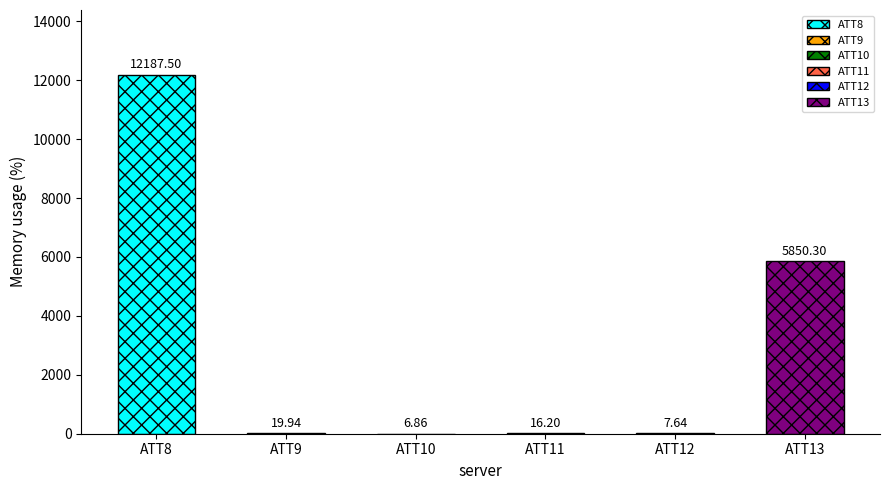

What are all the series names shown in the legend?

ATT8, ATT9, ATT10, ATT11, ATT12, ATT13